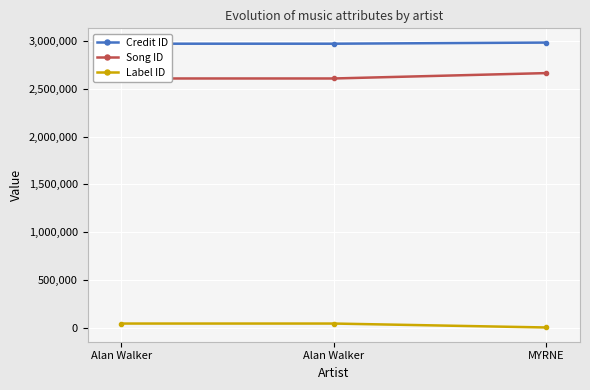

What is the sum of all Label ID values?

83339